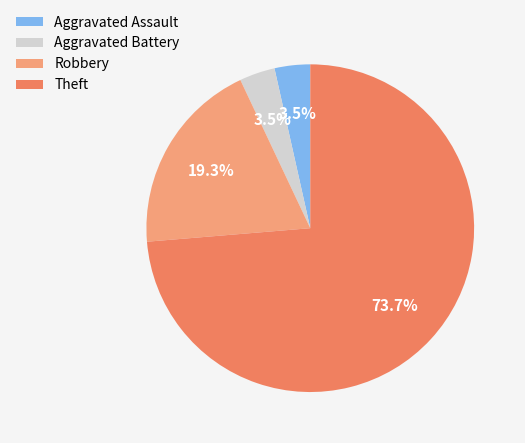

How many segments does this pie chart have?

4